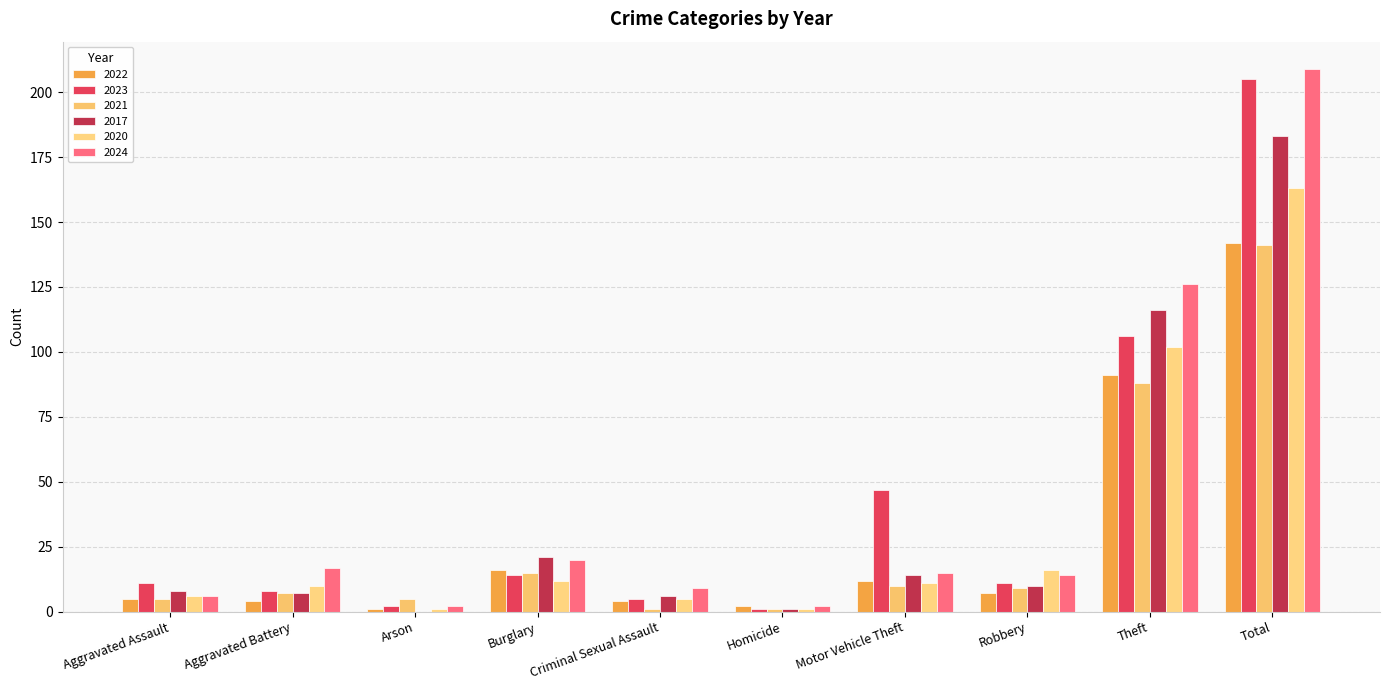

Does the chart contain stacked bars?

No